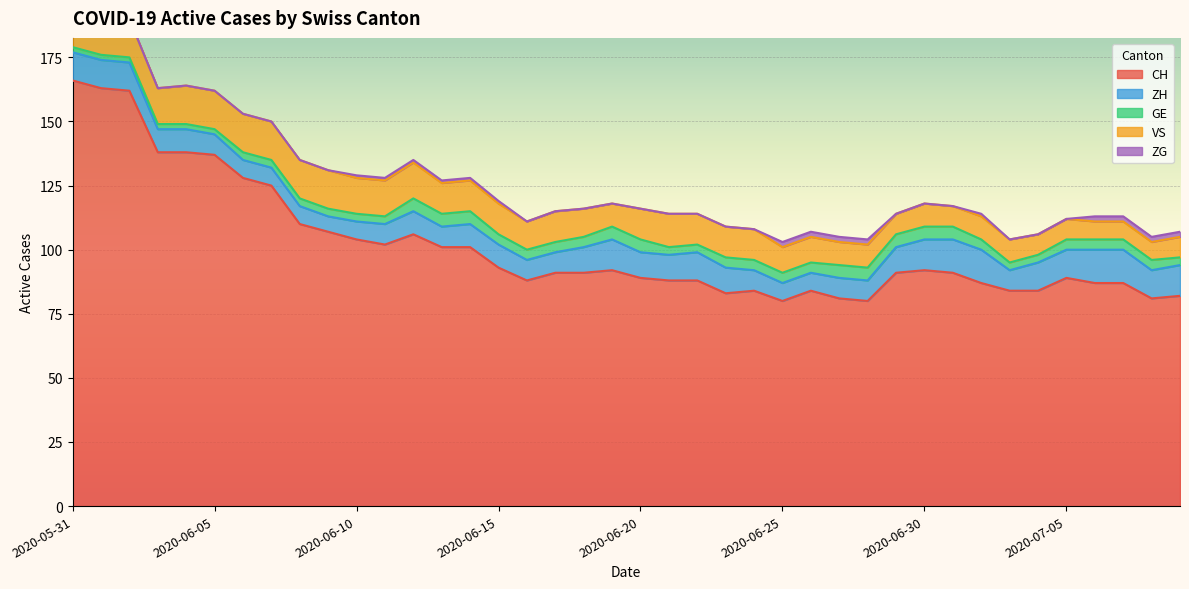

List the series in order of their peak value, highest first.

CH, VS, ZH, GE, ZG